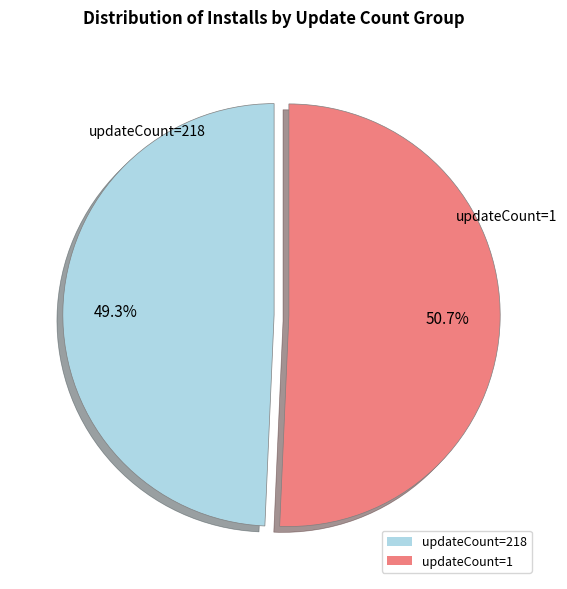

Is there any slice that represents more than half of the pie?

Yes